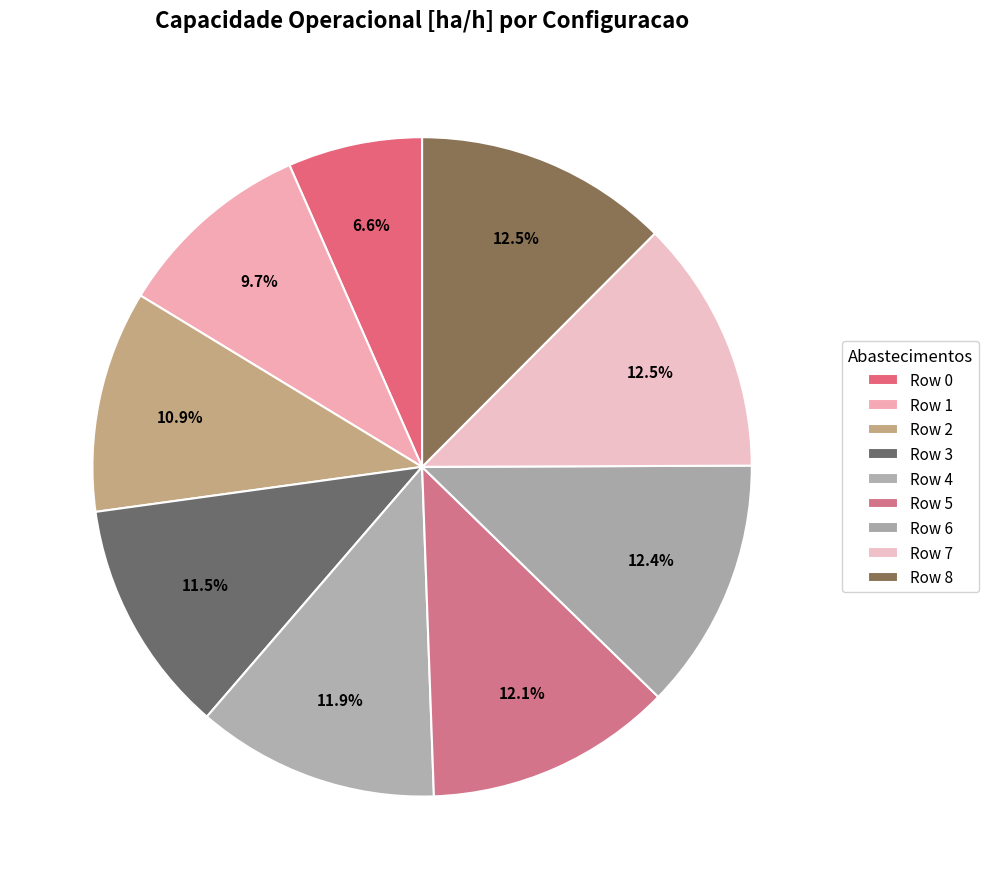

What percentage is the Row 1 slice, to the nearest percent?

10%